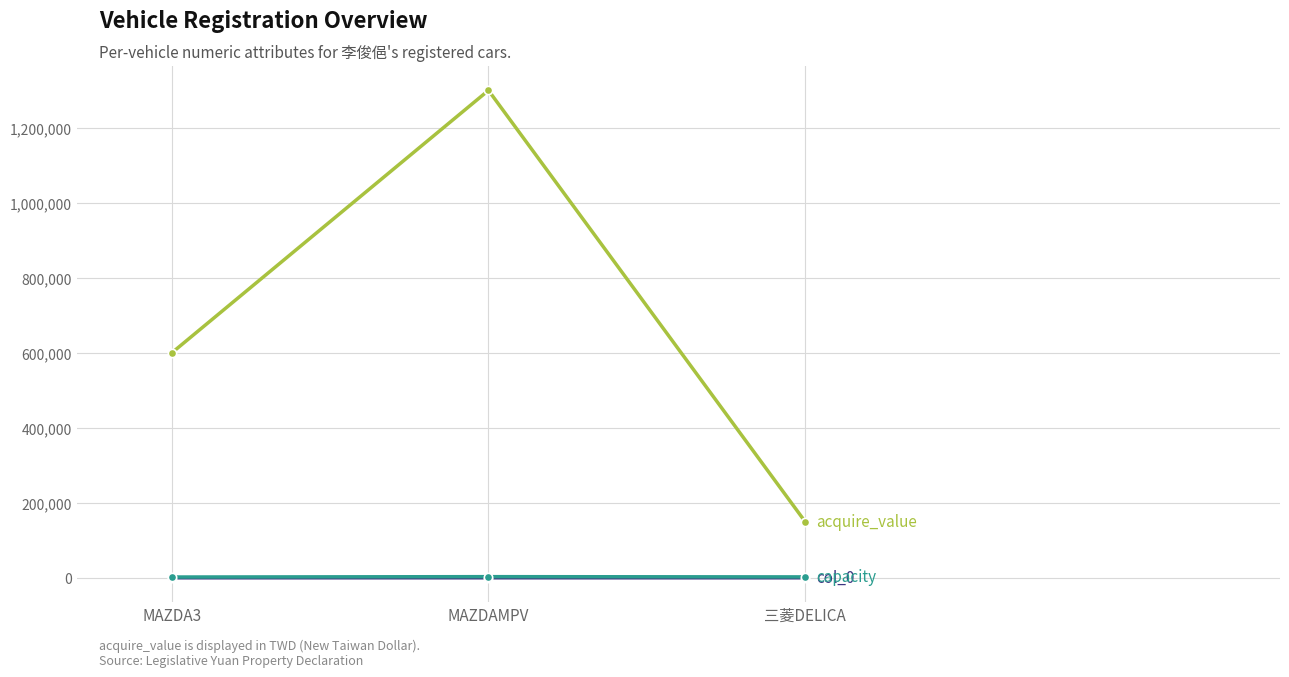

What is the label of the 1st point from the right?

三菱DELICA